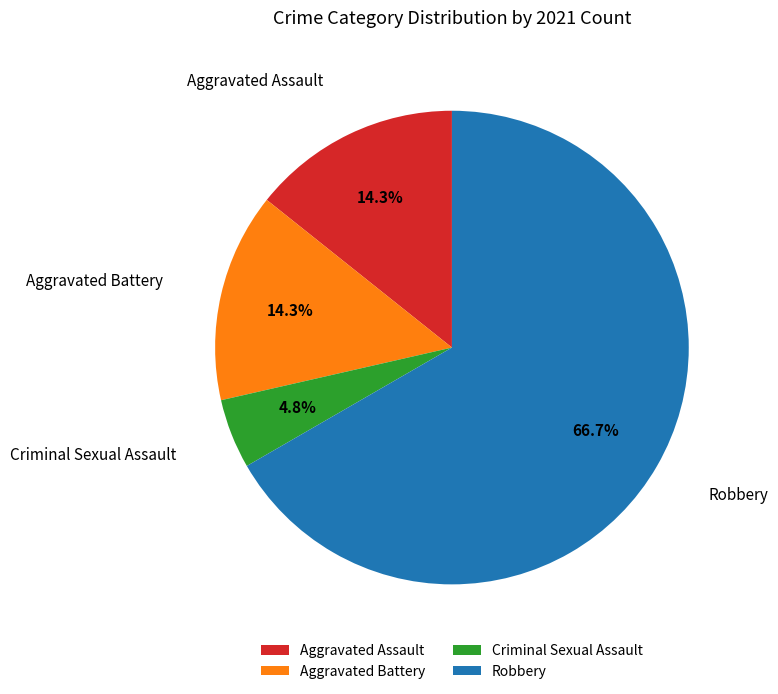

To the nearest percent, what is the difference between the Criminal Sexual Assault and Robbery slice percentages?

62%